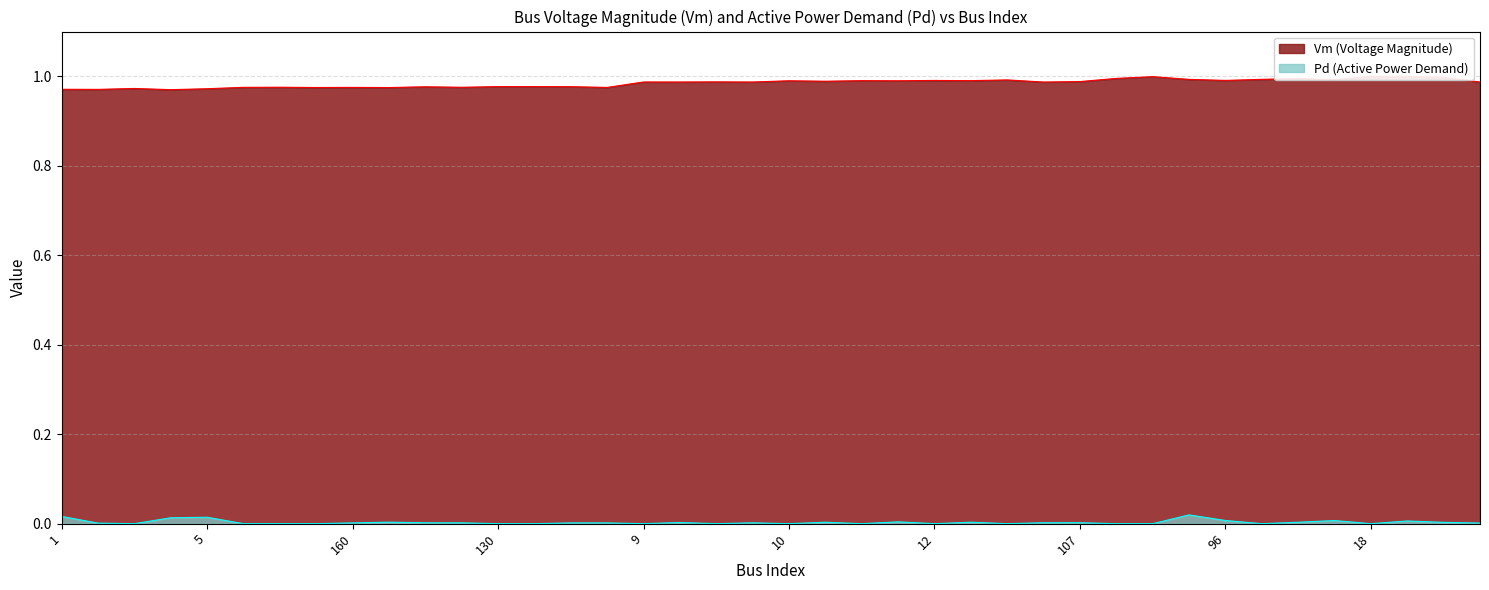

The Pd series shows 0.0 at 18. True or false?

False